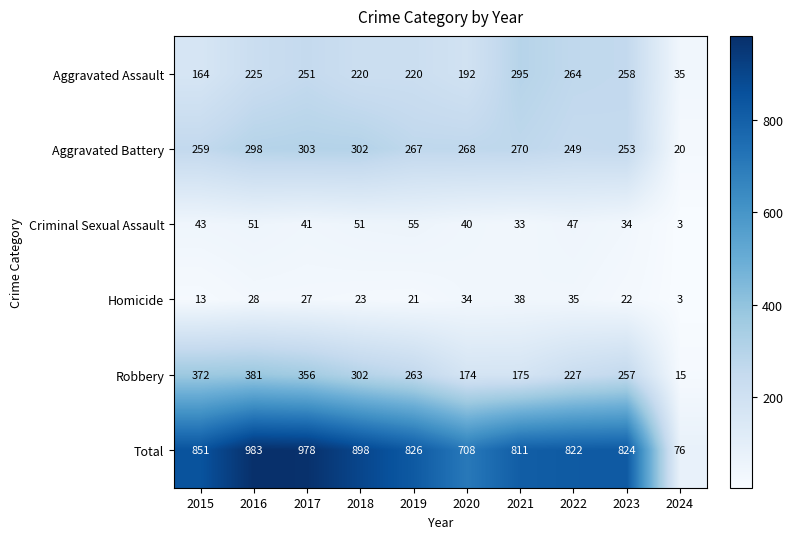

At 2020, list the series in order from smallest to largest.

Homicide, Criminal Sexual Assault, Robbery, Aggravated Assault, Aggravated Battery, Total